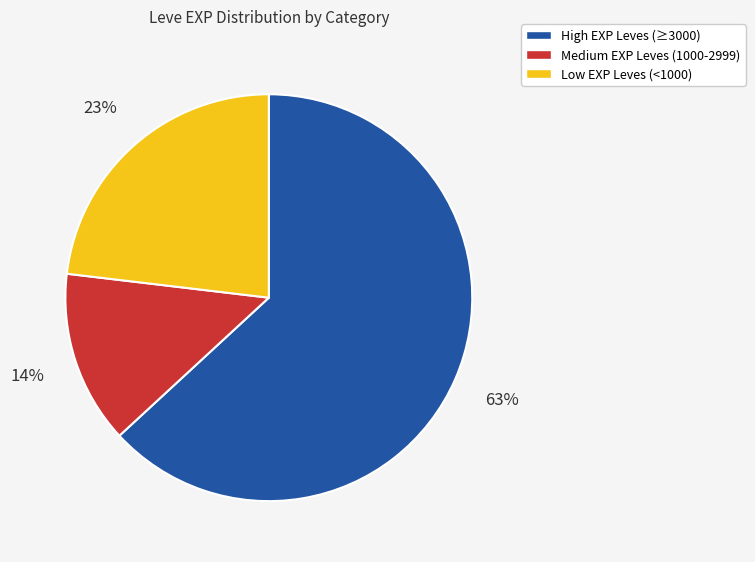

To the nearest percent, what is the difference between the largest and smallest slice percentages?

49%